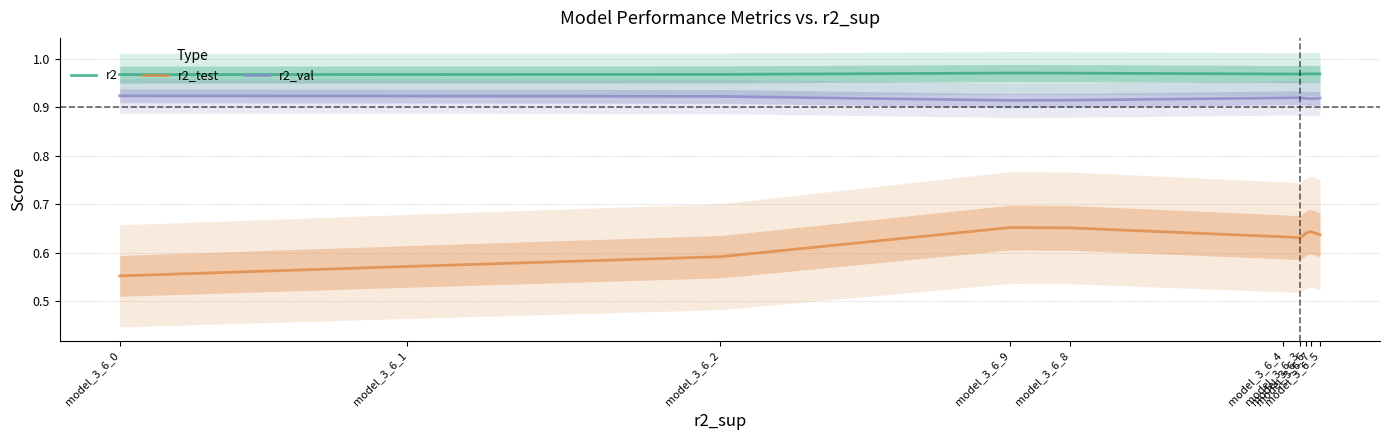

True or false: r2_val and r2 cross at least once.

False